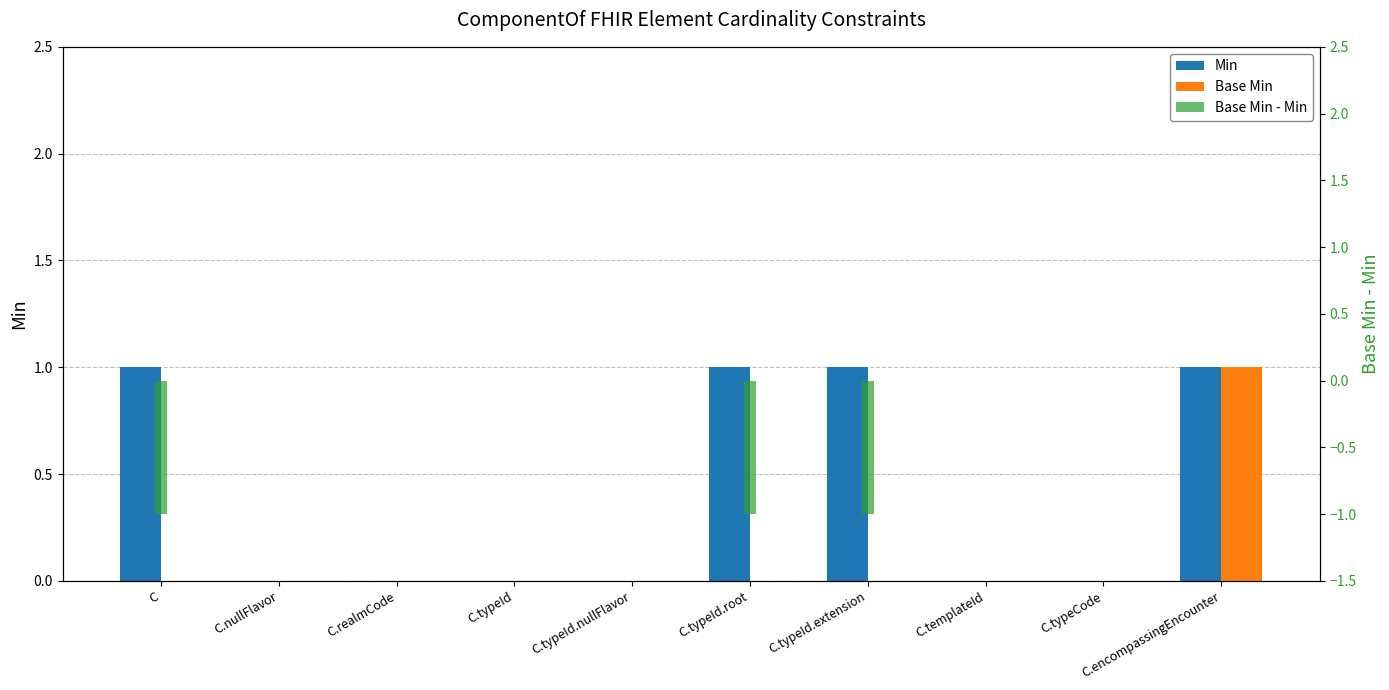

Between C.templateId and C.typeCode, which series saw the biggest shift?

Min